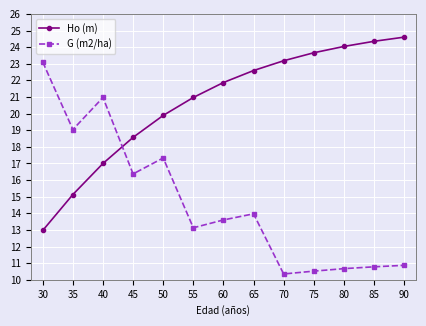

Between 65 and 80, which series saw the biggest shift?

G (m2/ha)